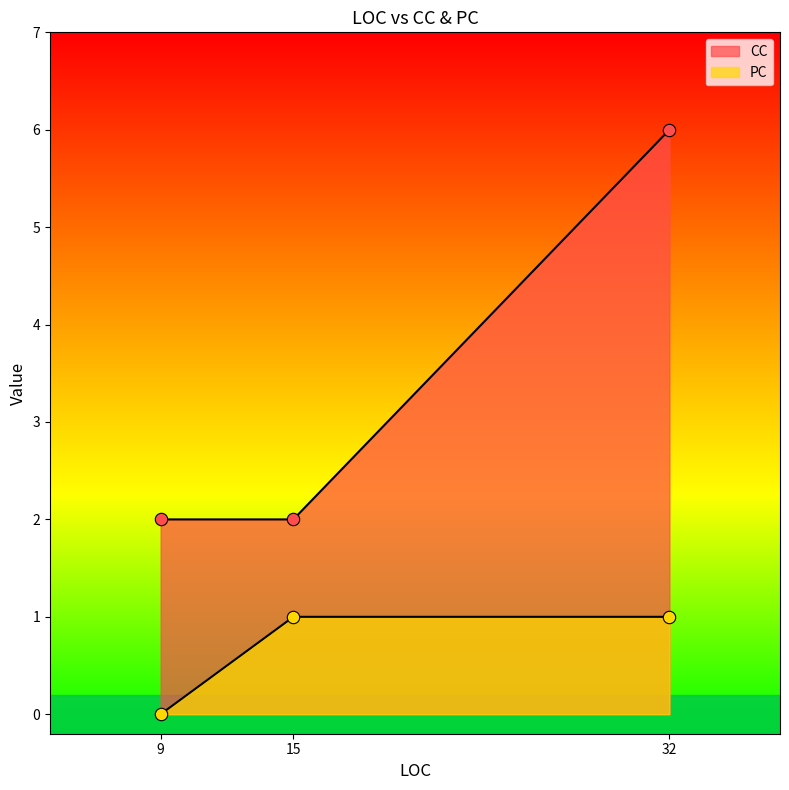

At how many categories does at least one series exceed 0?

3